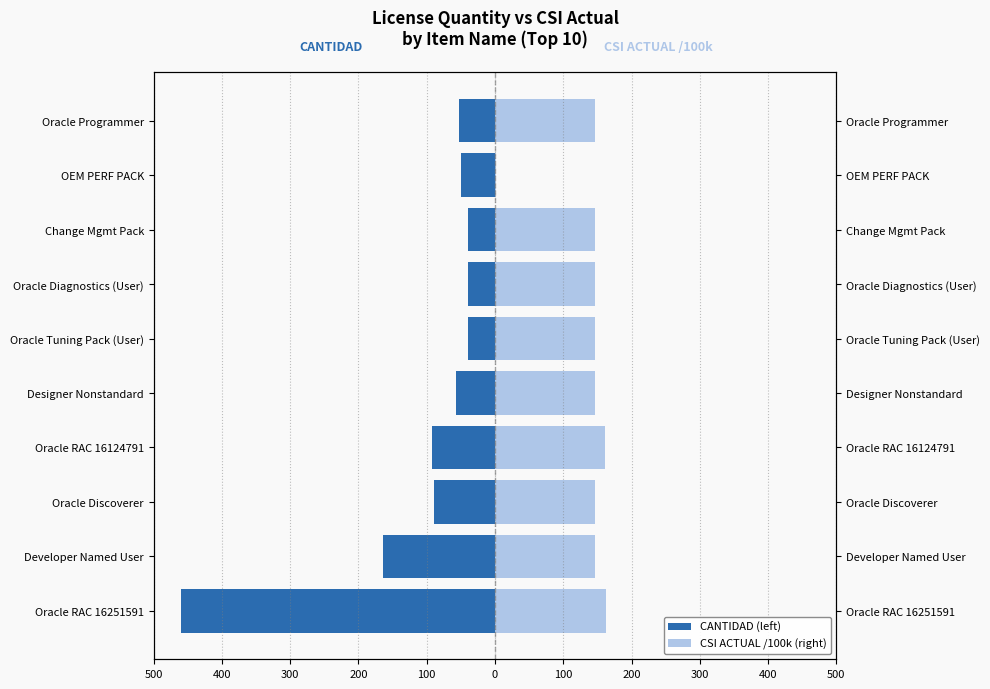

Reading left to right, extract all data points from this chart.

CANTIDAD (left): -460.0	-164.0	-90.0	-92.0	-57.0	-40.0	-40.0	-40.0	-50.0	-53.0
CSI ACTUAL /100k (right): 162.5	147.0	147.0	161.2	147.0	147.0	147.0	147.0	0.8	147.0